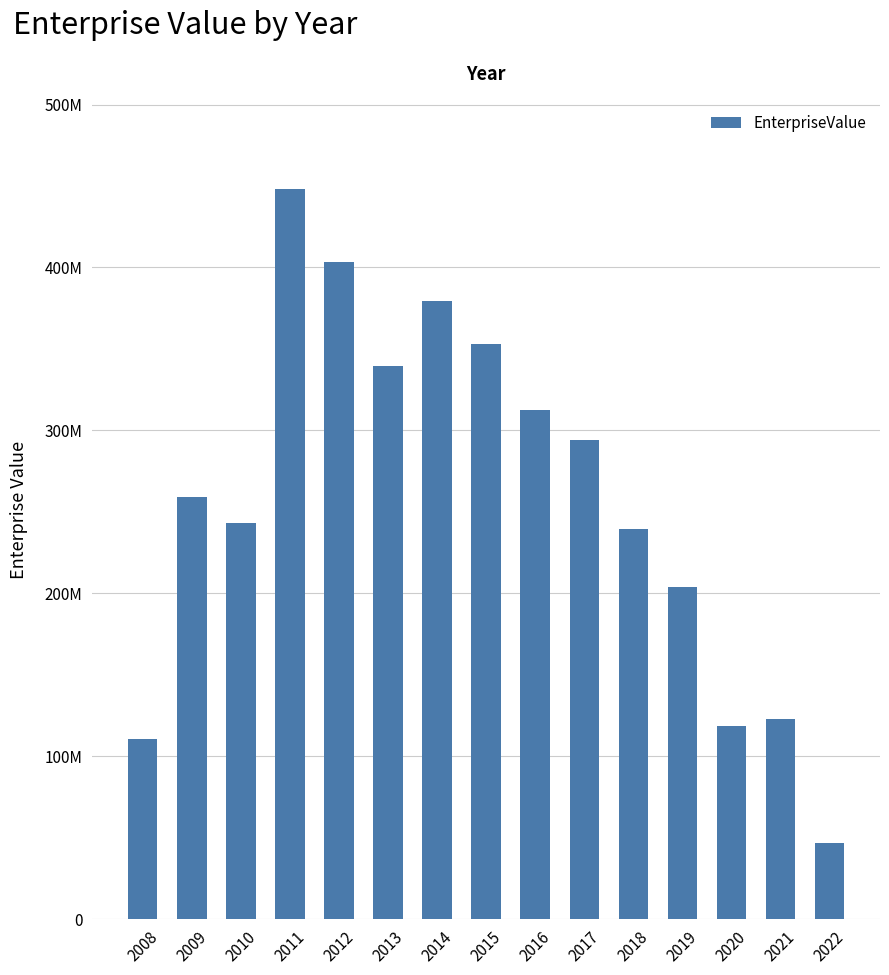

What is the maximum value shown in the chart?

448468560.0